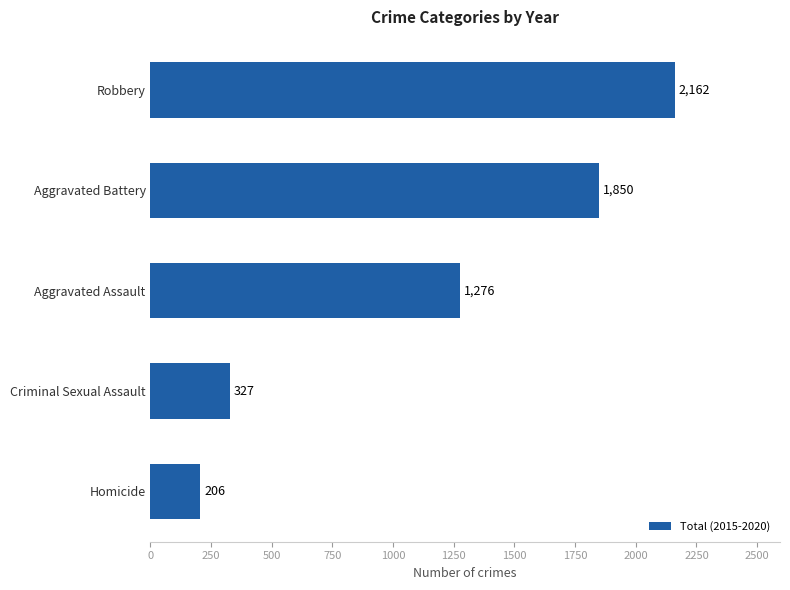

Are the bars grouped side by side (vs. stacked)?

No